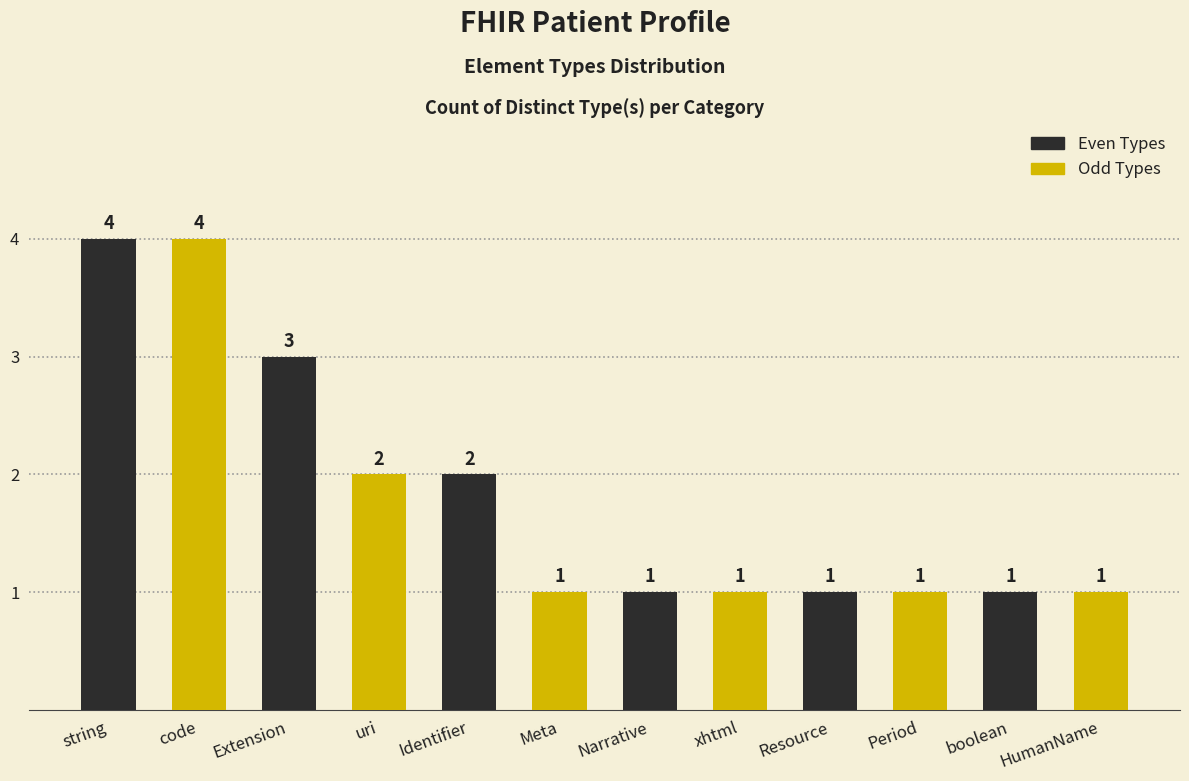

Which label corresponds to the largest value in the chart?

string